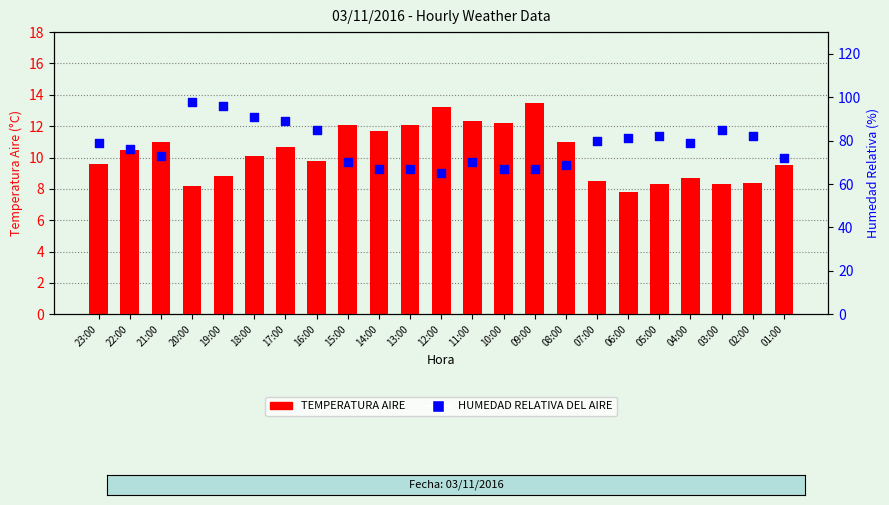

What is the total value across all series at 19:00?

104.8